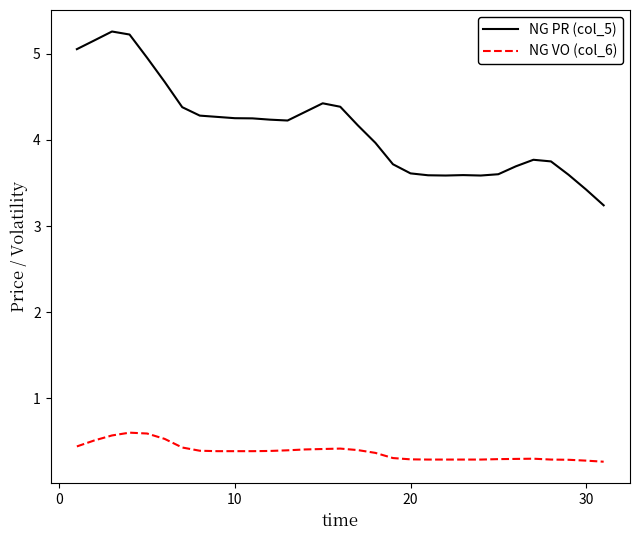

True or false: NG PR (col_5) and NG VO (col_6) intersect in this chart.

False